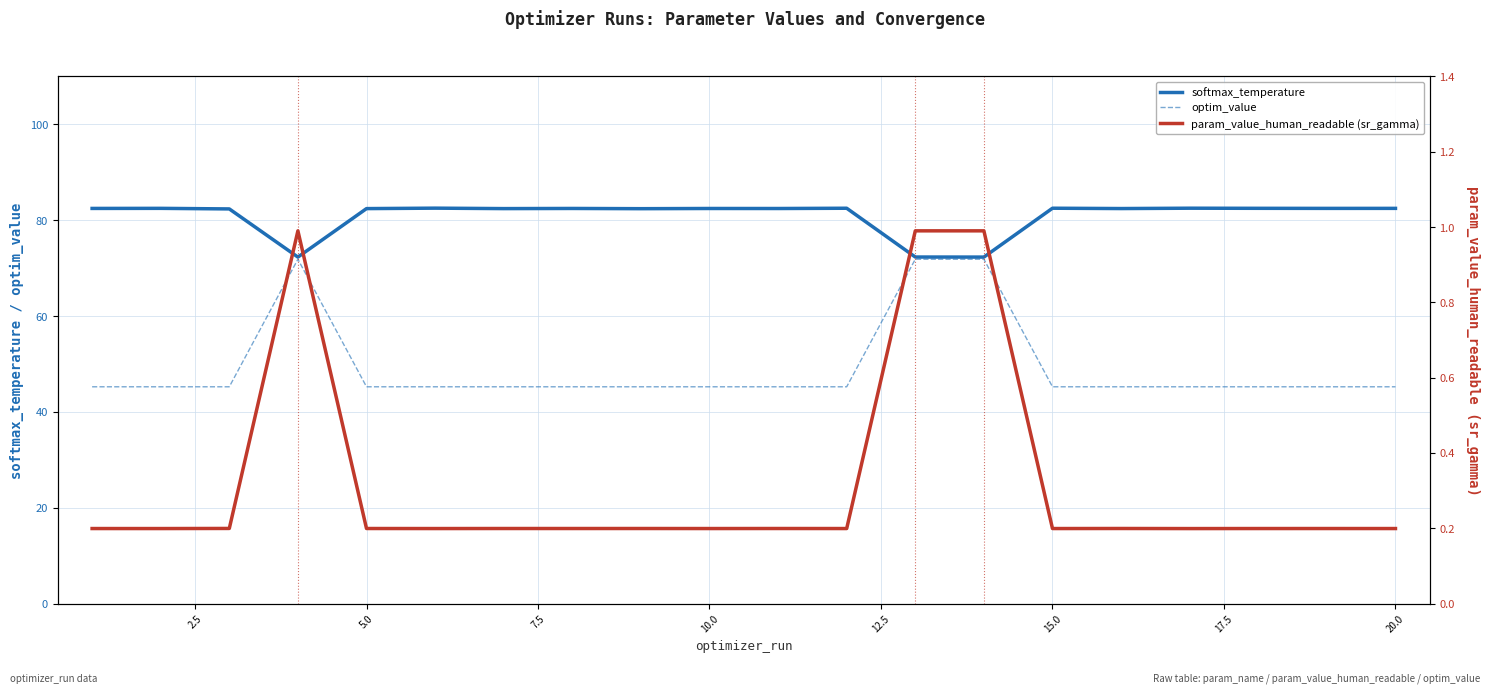

The softmax_temperature series shows 20.0 at 20.0. True or false?

False